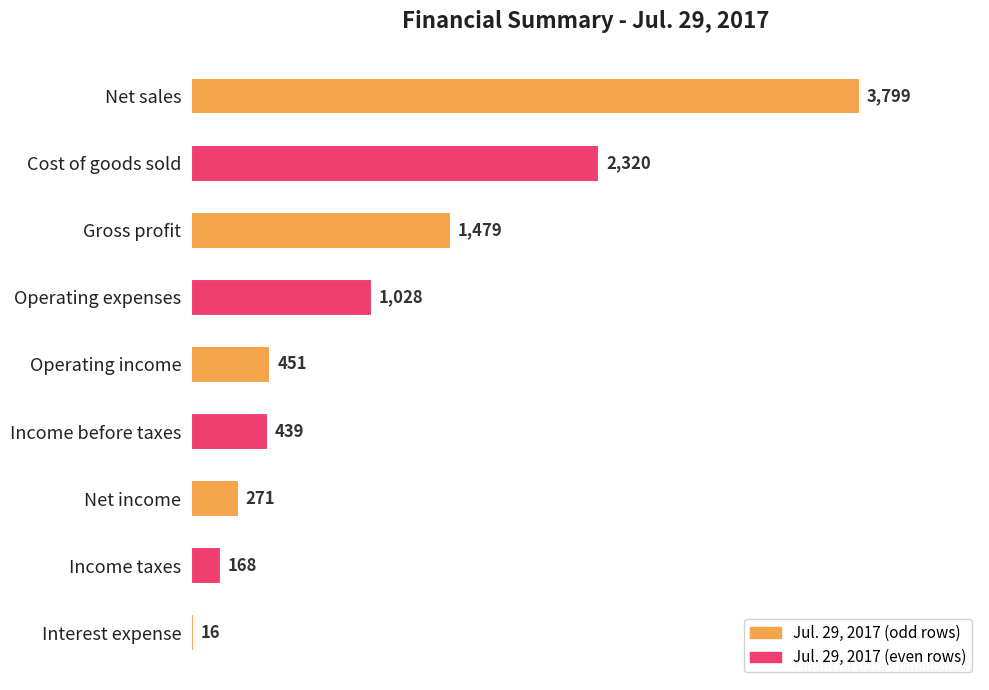

The value at Income before taxes is 439. True or false?

True